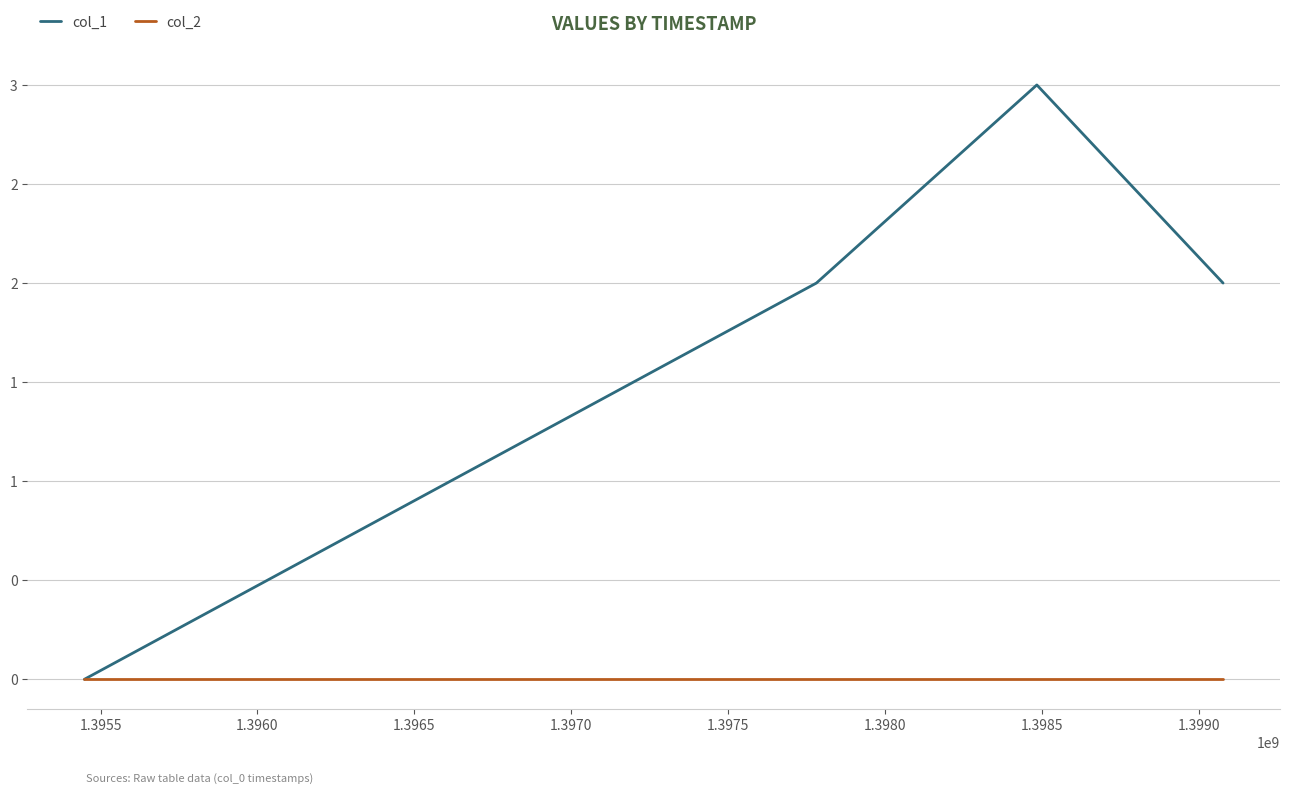

At how many categories does at least one series exceed 0?

3